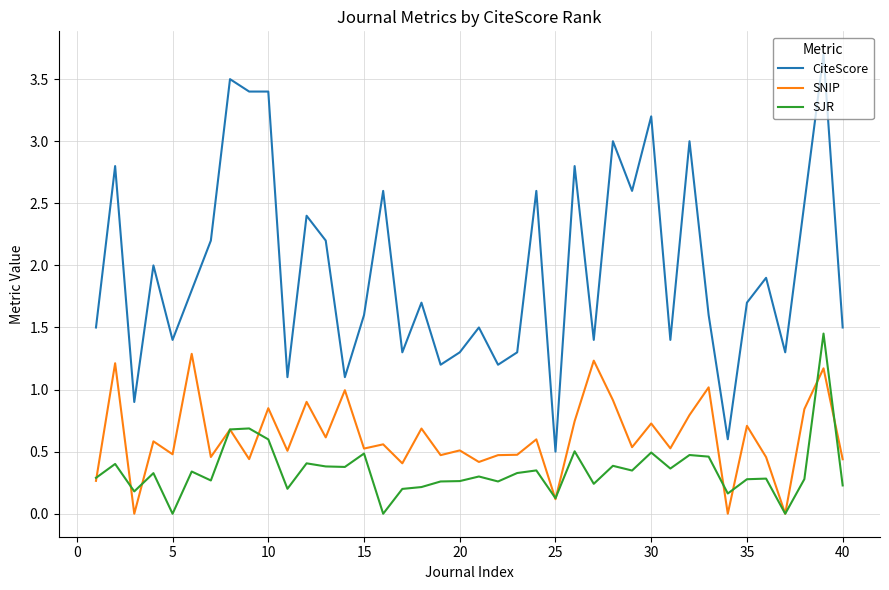

True or false: CiteScore and SNIP intersect in this chart.

False